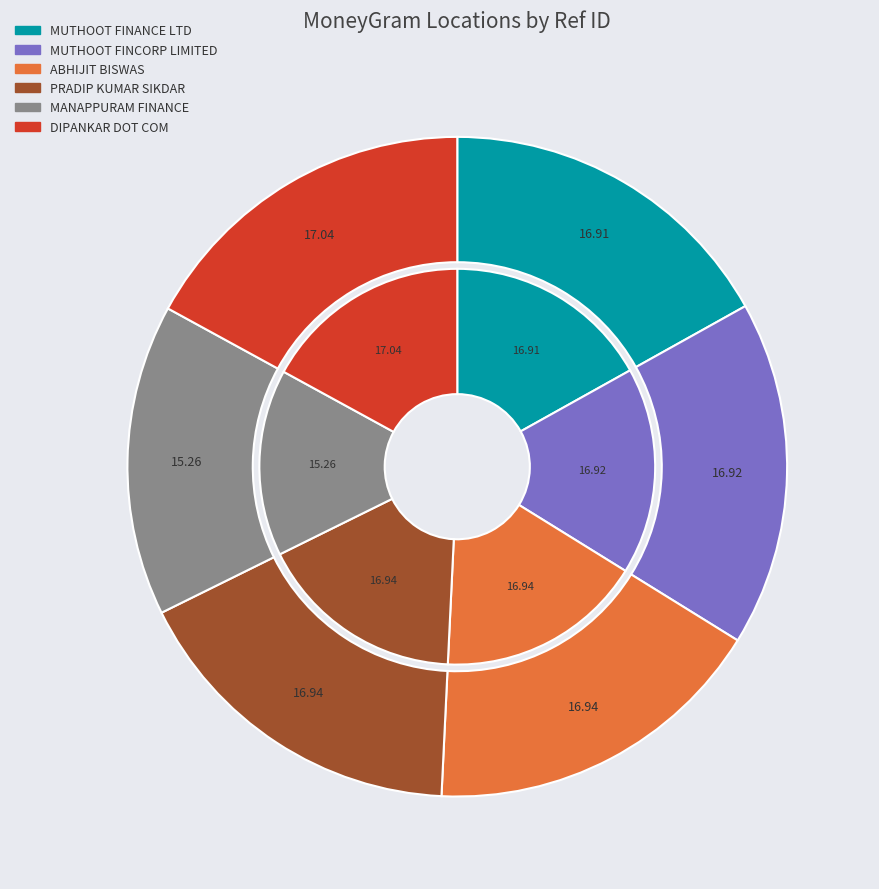

How many segments does this pie chart have?

6